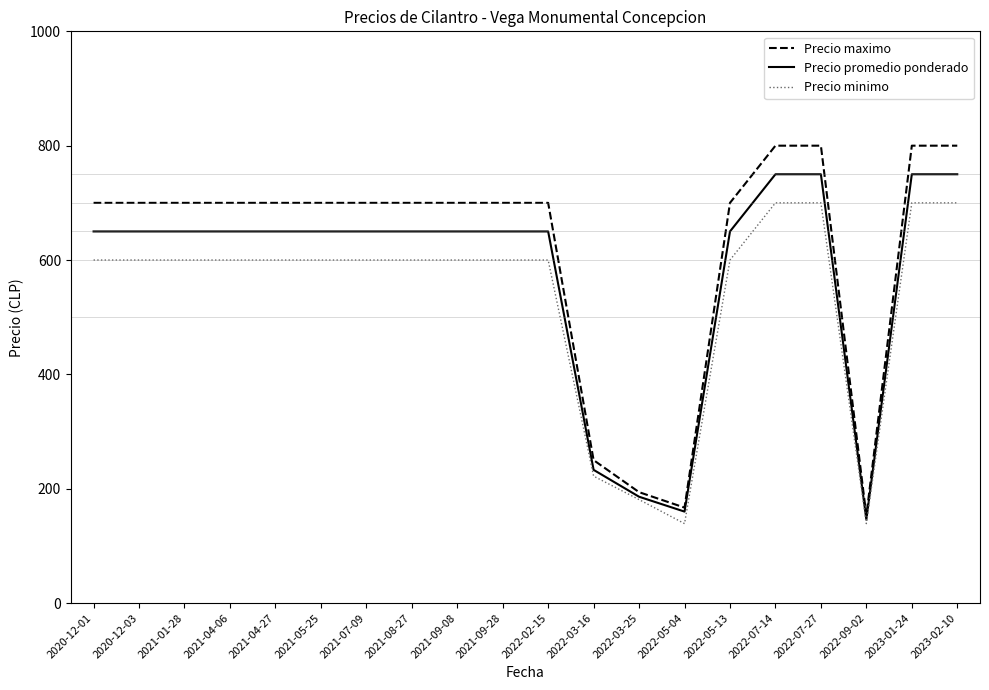

Reading left to right, extract all data points from this chart.

Precio maximo: 700	700	700	700	700	700	700	700	700	700	700	250	194	167	700	800	800	153	800	800
Precio promedio ponderado: 650	650	650	650	650	650	650	650	650	650	650	233	186	160	650	750	750	146	750	750
Precio minimo: 600	600	600	600	600	600	600	600	600	600	600	222	181	139	600	700	700	139	700	700